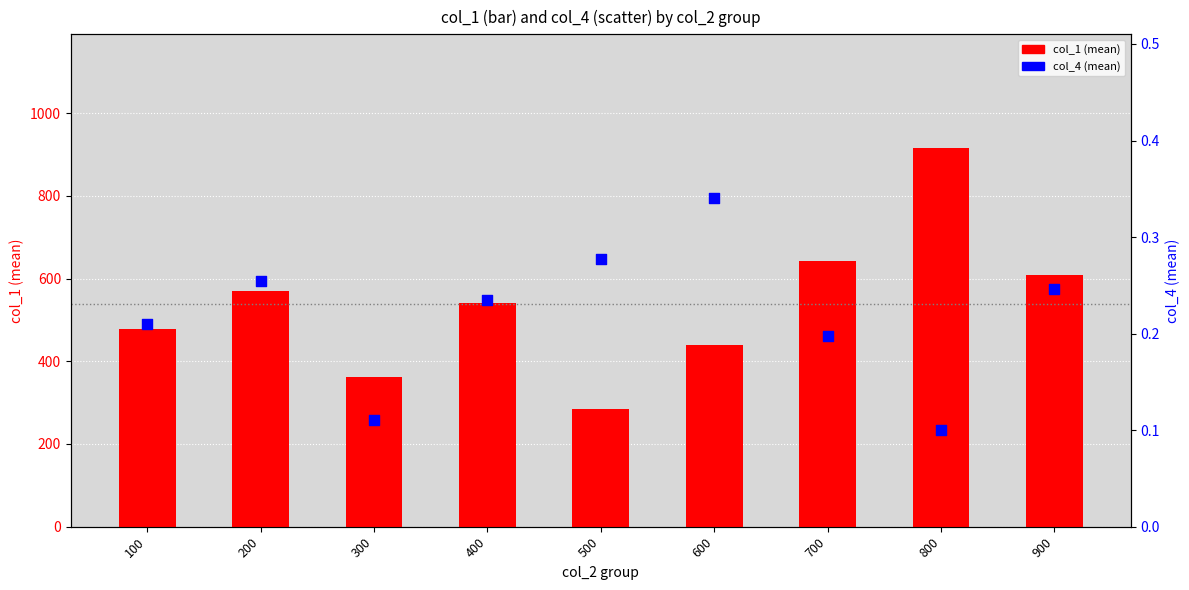

Which series has the largest Y range (max minus min)?

col_1 (mean)